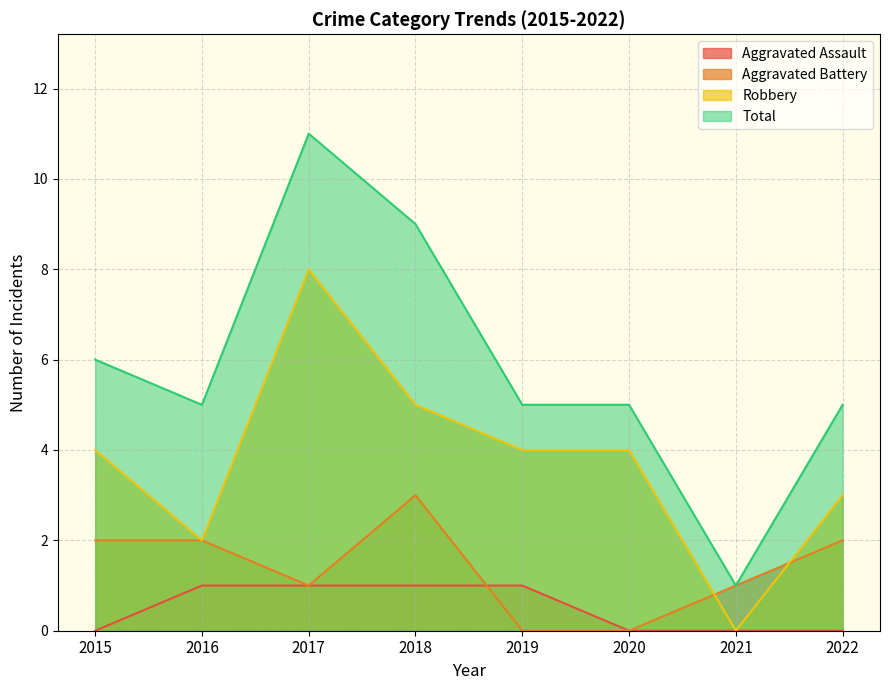

How many distinct data groups are displayed?

4